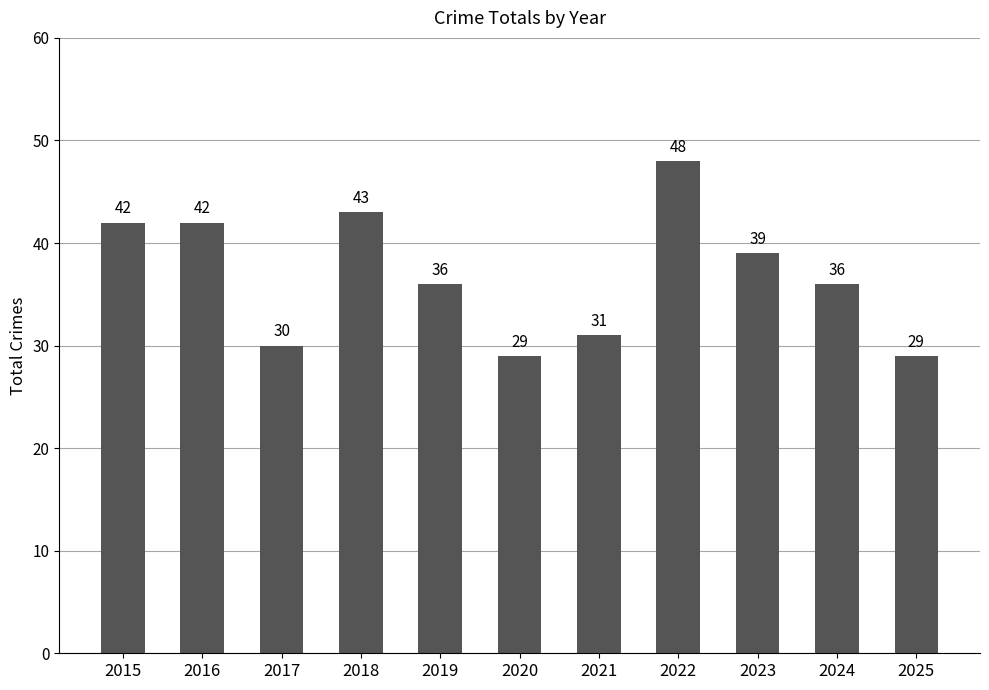

At which category does the chart reach its peak across all series?

2022